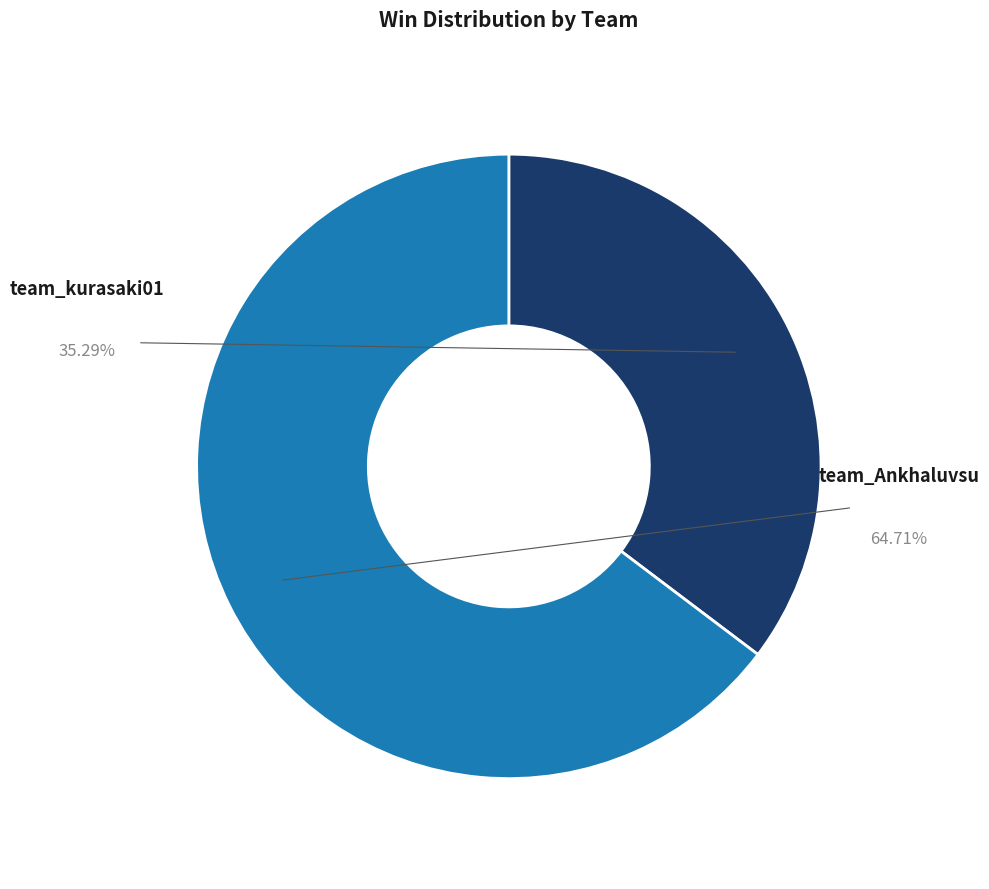

True or false: team_kurasaki01 accounts for 22% of the total.

False